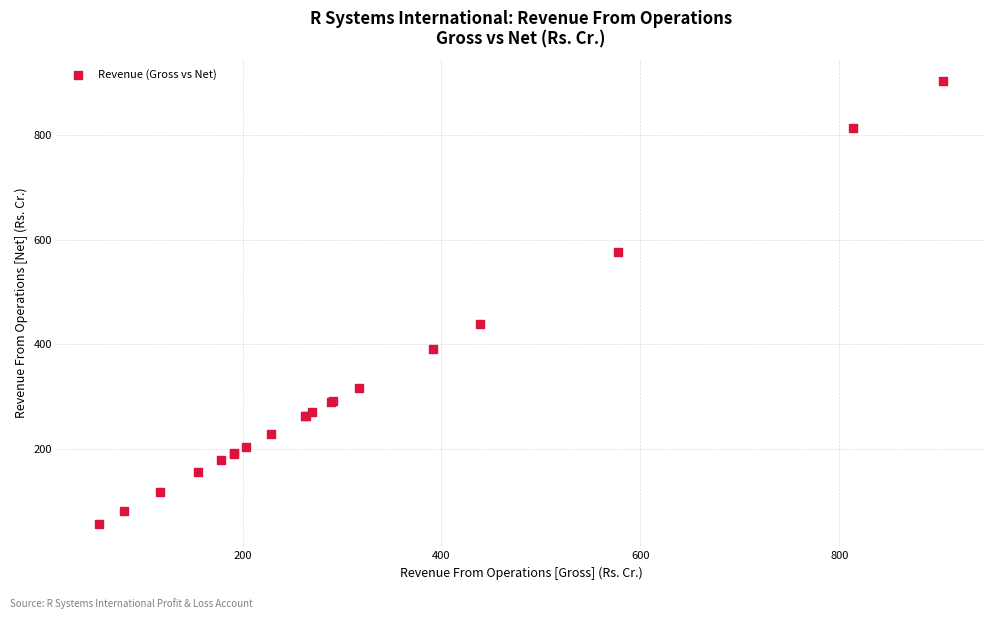

What Y value in the scatter plot is closest to 480?

438.7